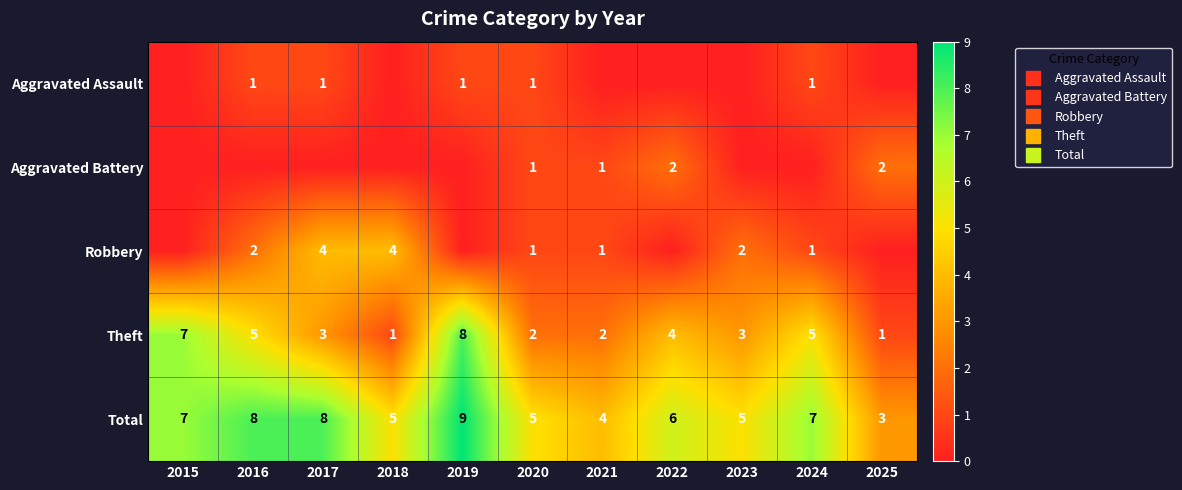

What is the sum of all Total values?

67